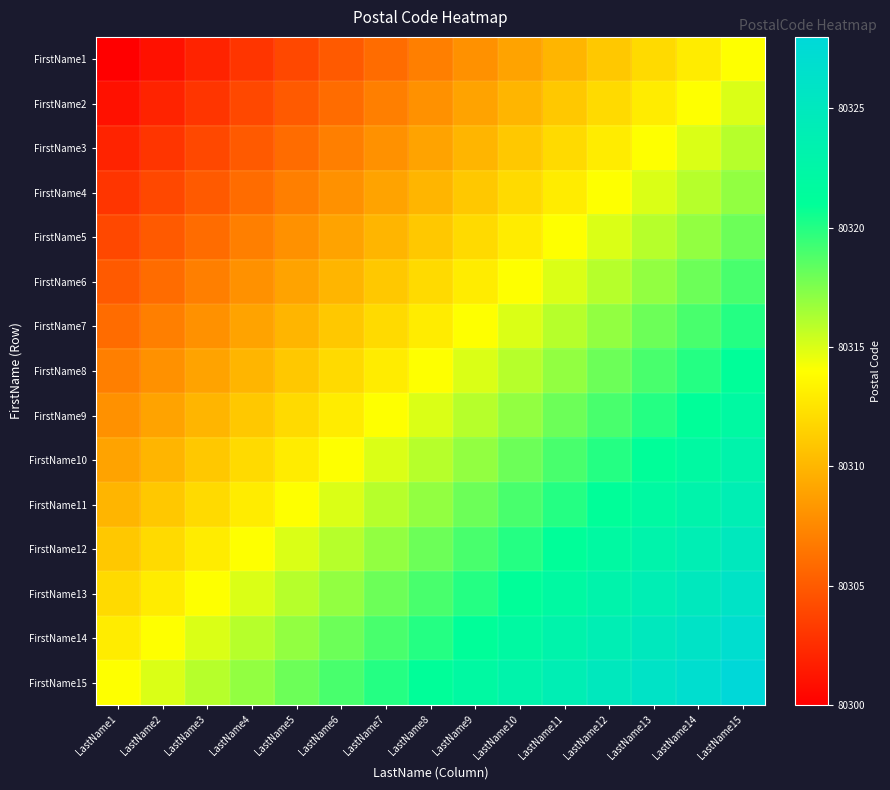

At which category is the sum across all series the highest?

LastName15